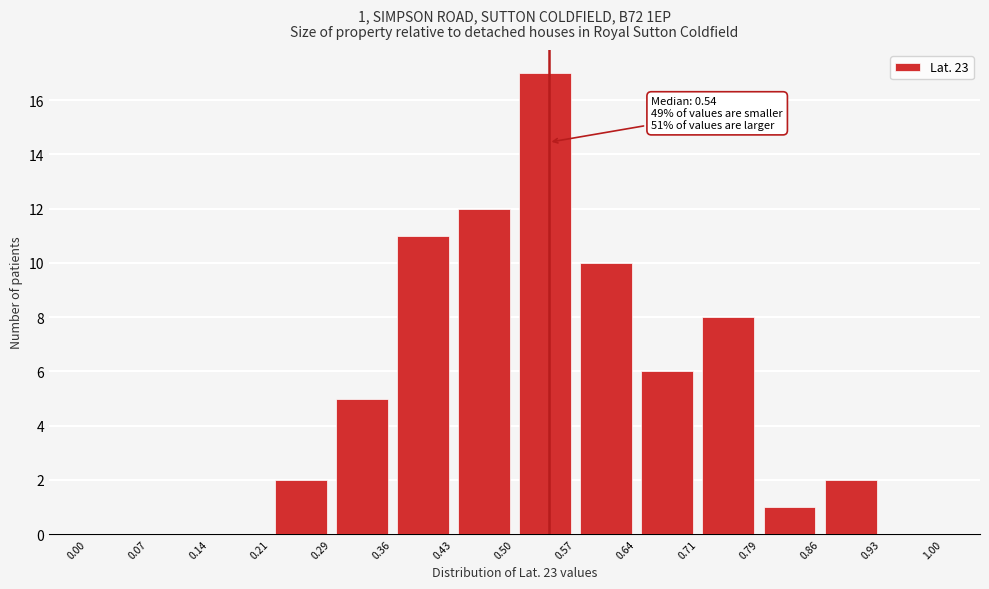

Which range on the x-axis has the tallest bar?

0.50 to 0.57